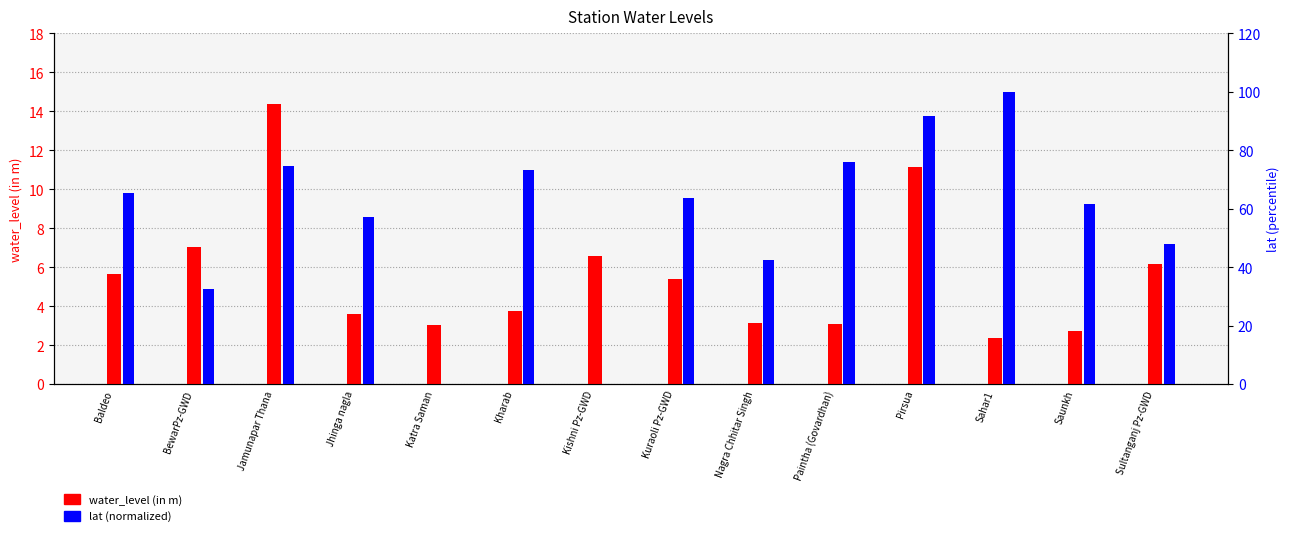

The value of lat (normalized) at Sultanganj Pz-GWD is 48.0. True or false?

True